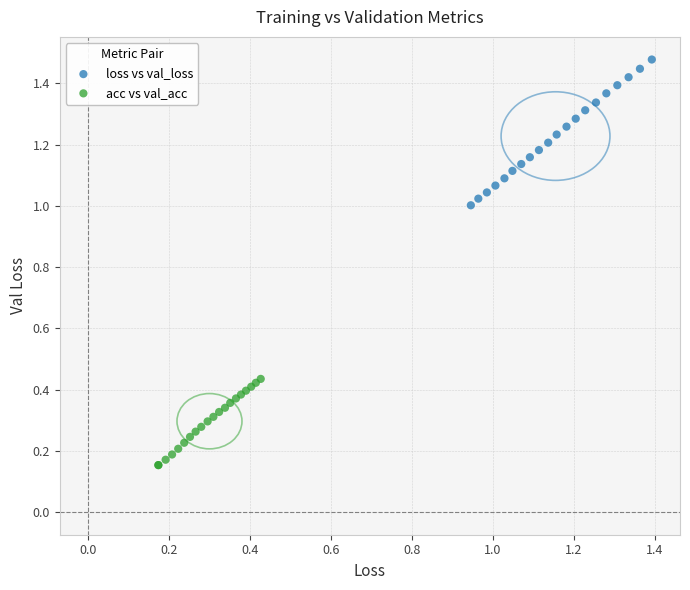

Which series has the widest spread of Y values?

loss vs val_loss